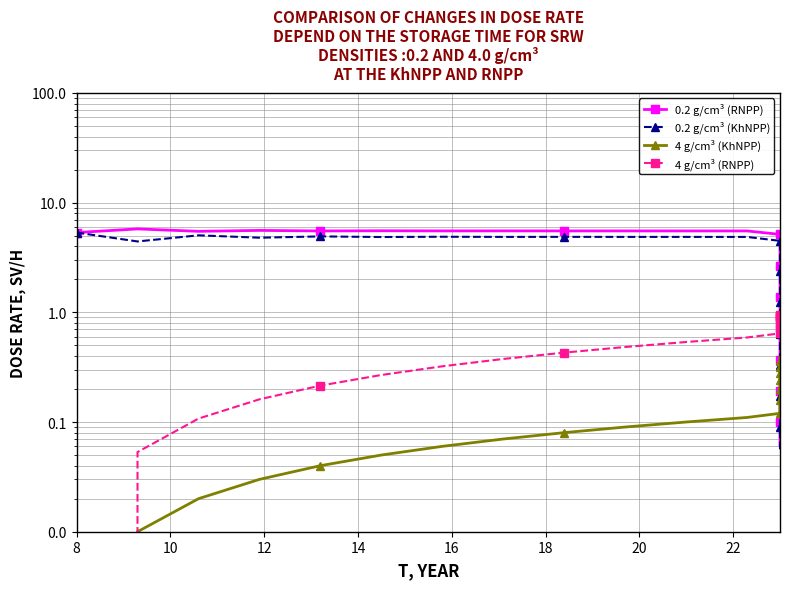

What is the label of the 21st point from the left?

20